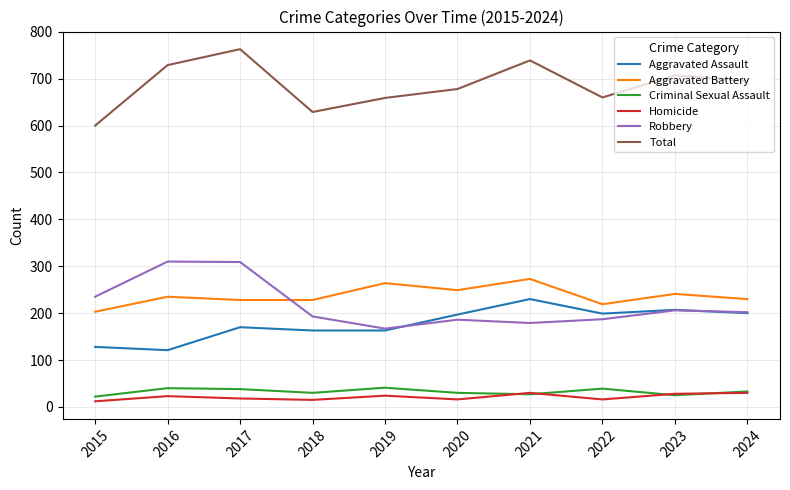

At which category does Criminal Sexual Assault reach its first local valley?

2018